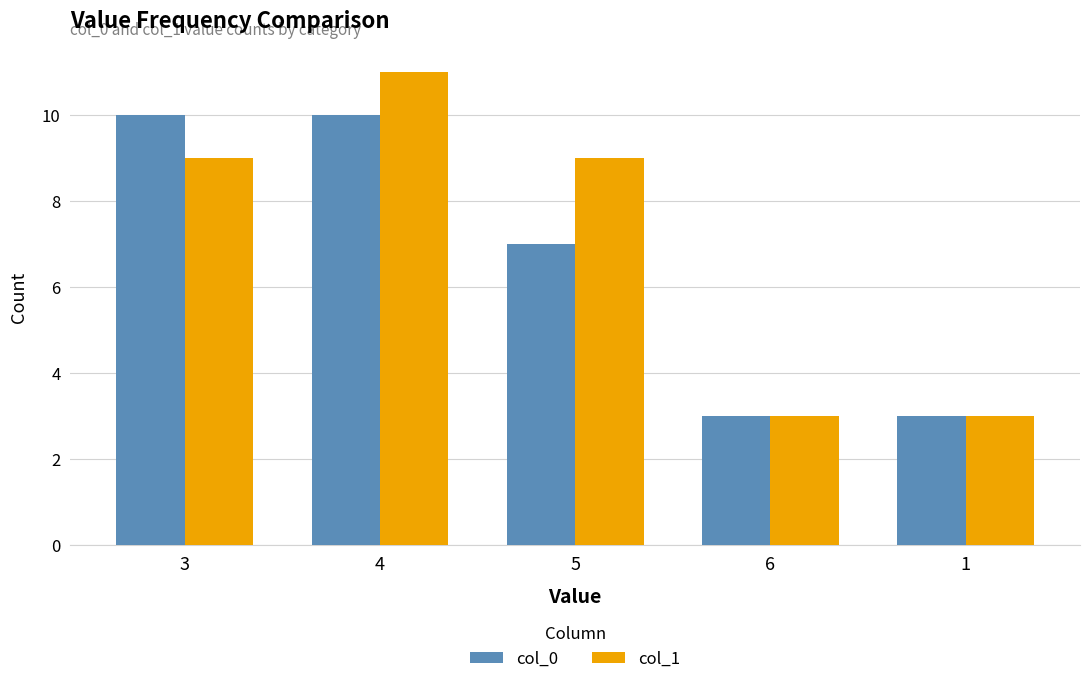

Which series changed the most between 4 and 6?

col_1